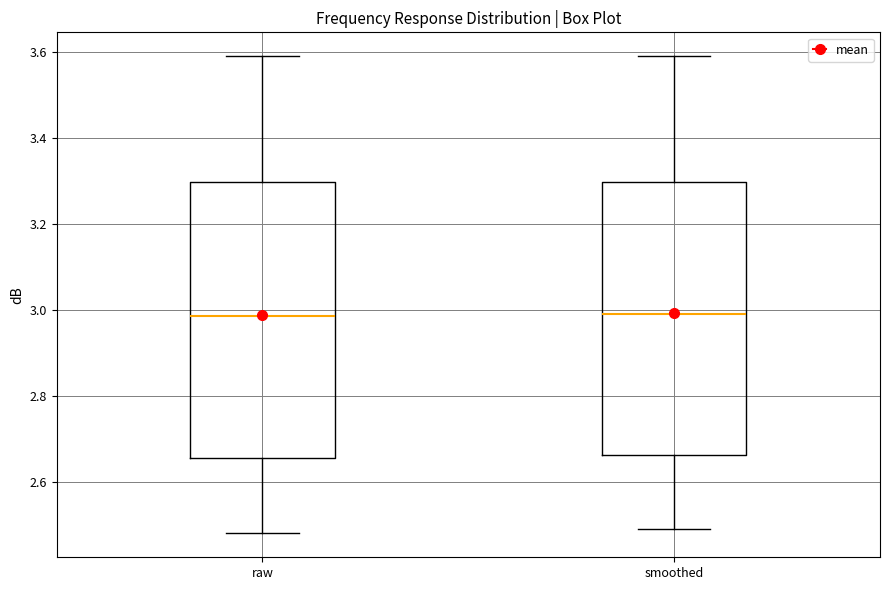

Reading left to right, read every box against the y-axis: the position of its median line, the range the box covers, and the ends of its whiskers. The values are not printed on the chart, so give them approximately, as read against the axis.

raw: median 2.98, box 2.66 to 3.30, whiskers 2.48 to 3.60
smoothed: median 3.00, box 2.66 to 3.30, whiskers 2.50 to 3.60